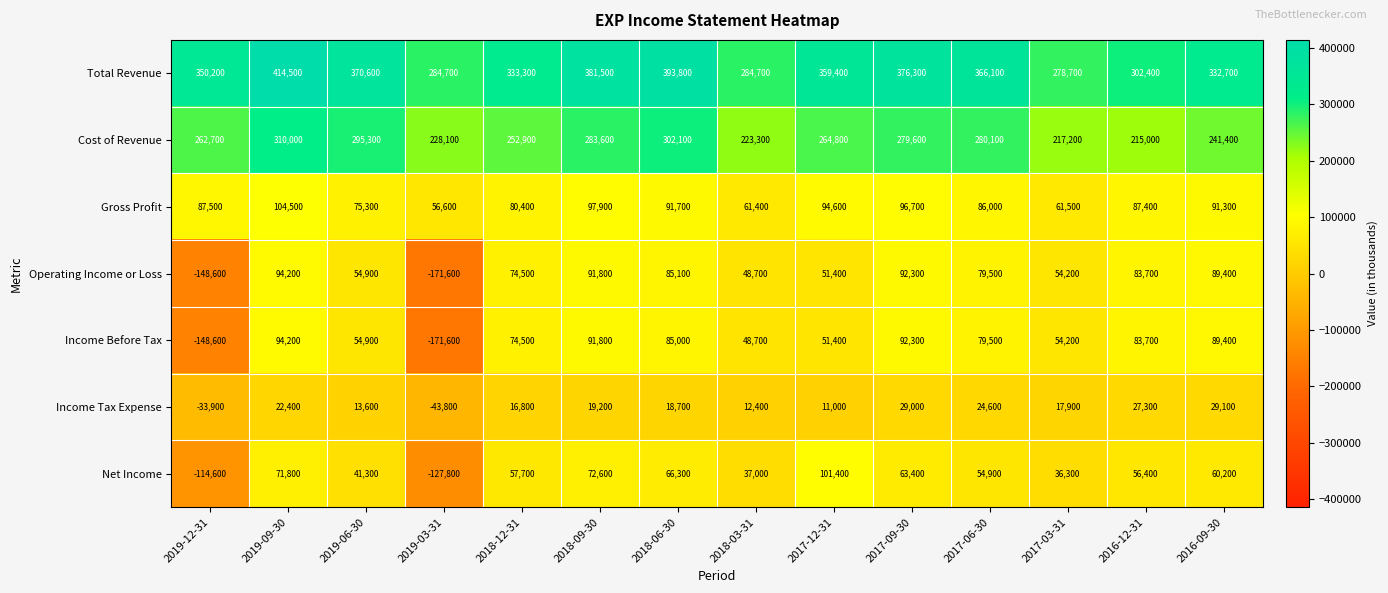

How many distinct data groups are displayed?

7